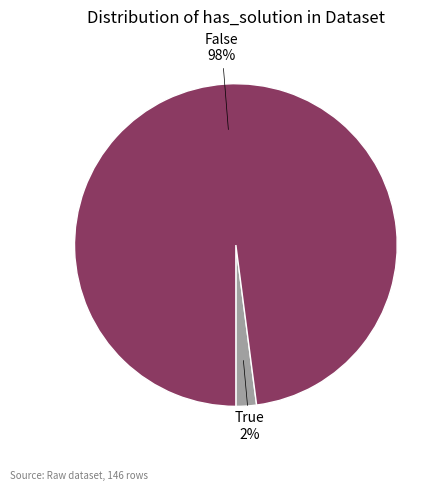

Count the number of slices in the pie.

2